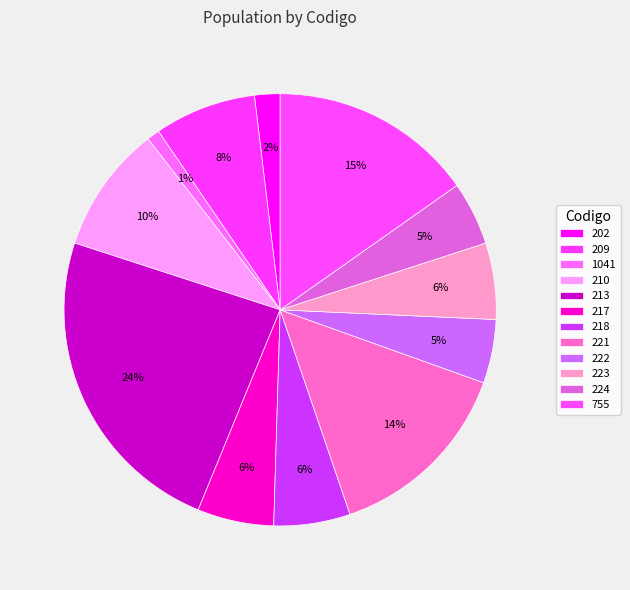

Which slice is the largest?

213